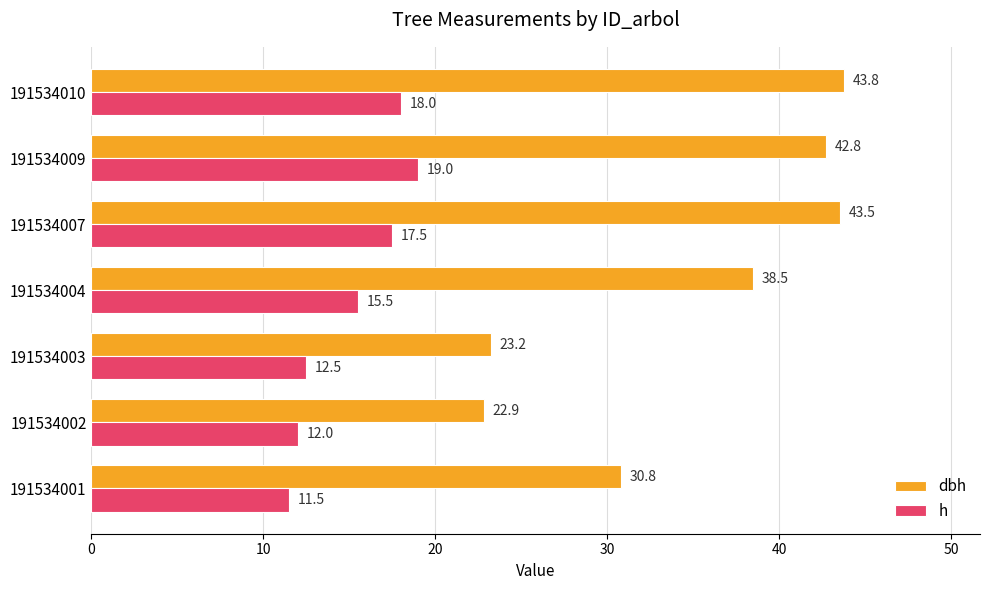

What is the total value across all series at 191534010?

61.8